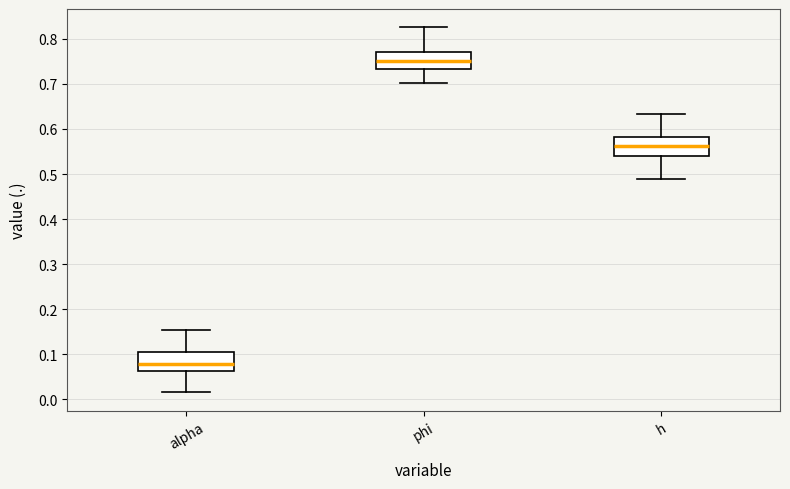

Which box's median line is the lowest?

alpha